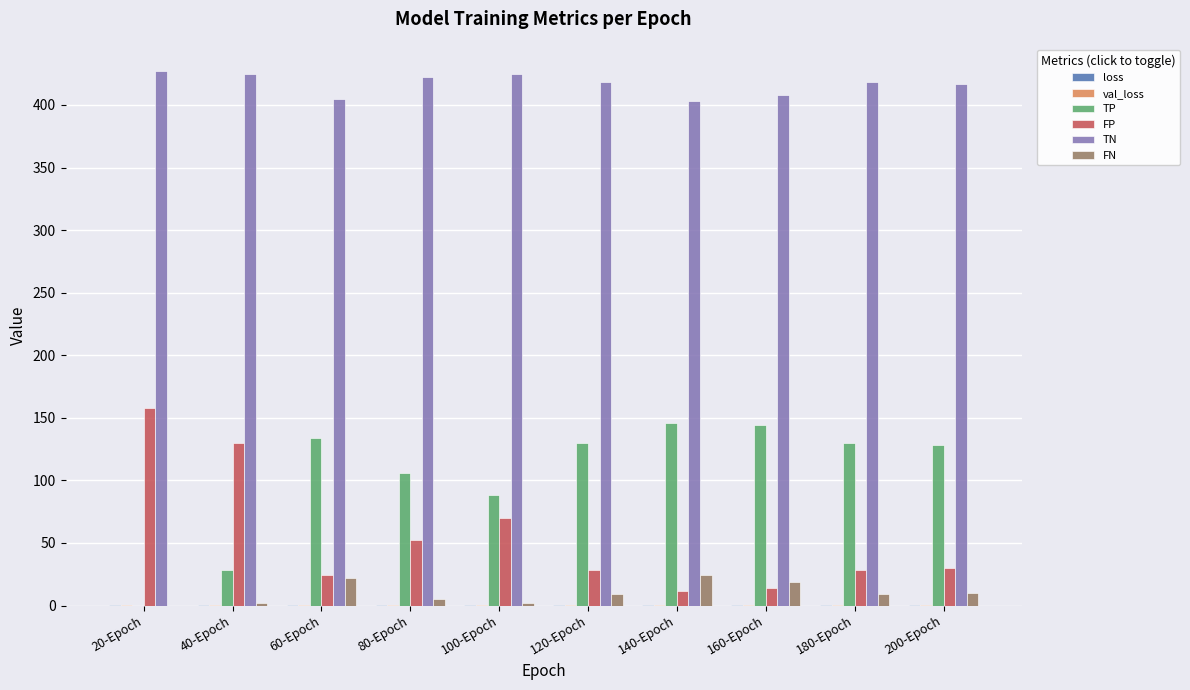

What is the sum of all TP values?

1034.0